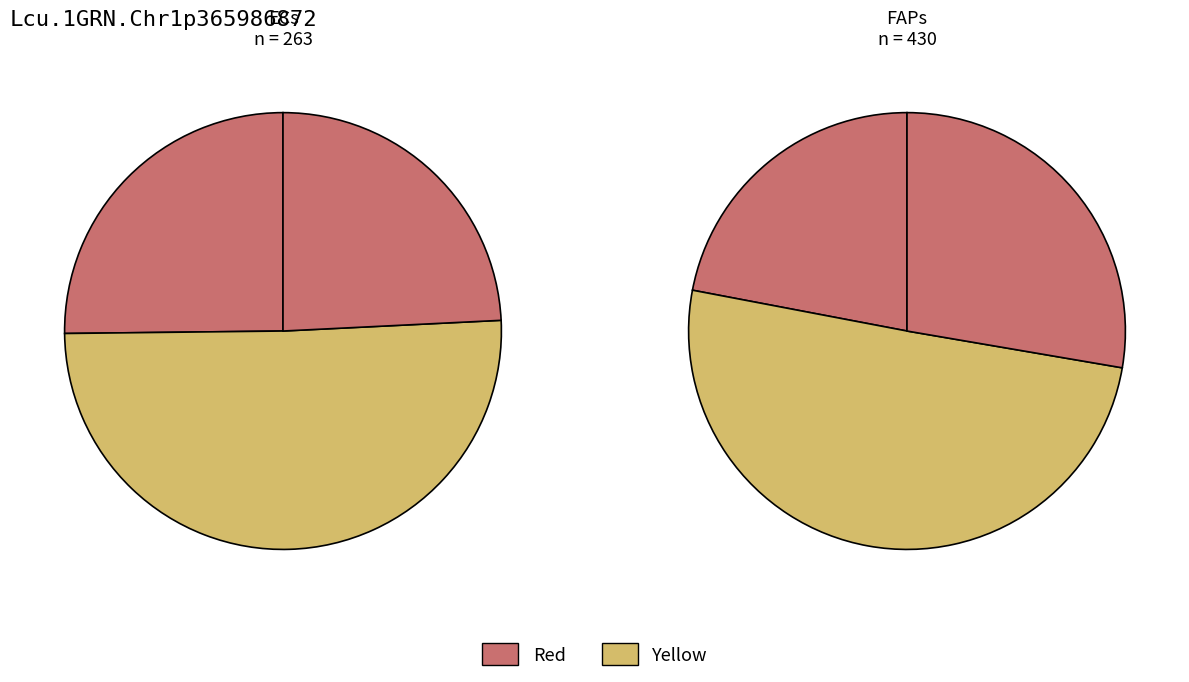

To the nearest percent, what is the combined percentage of FAPs and sCs?

78%